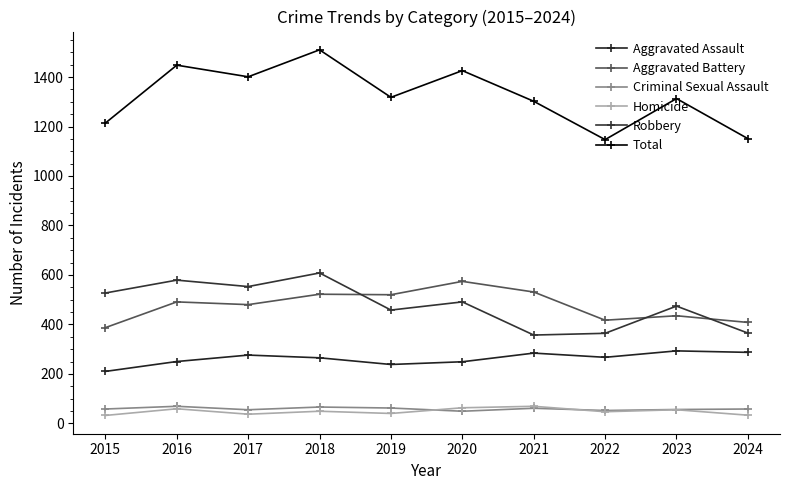

Count the number of categories in the chart.

10